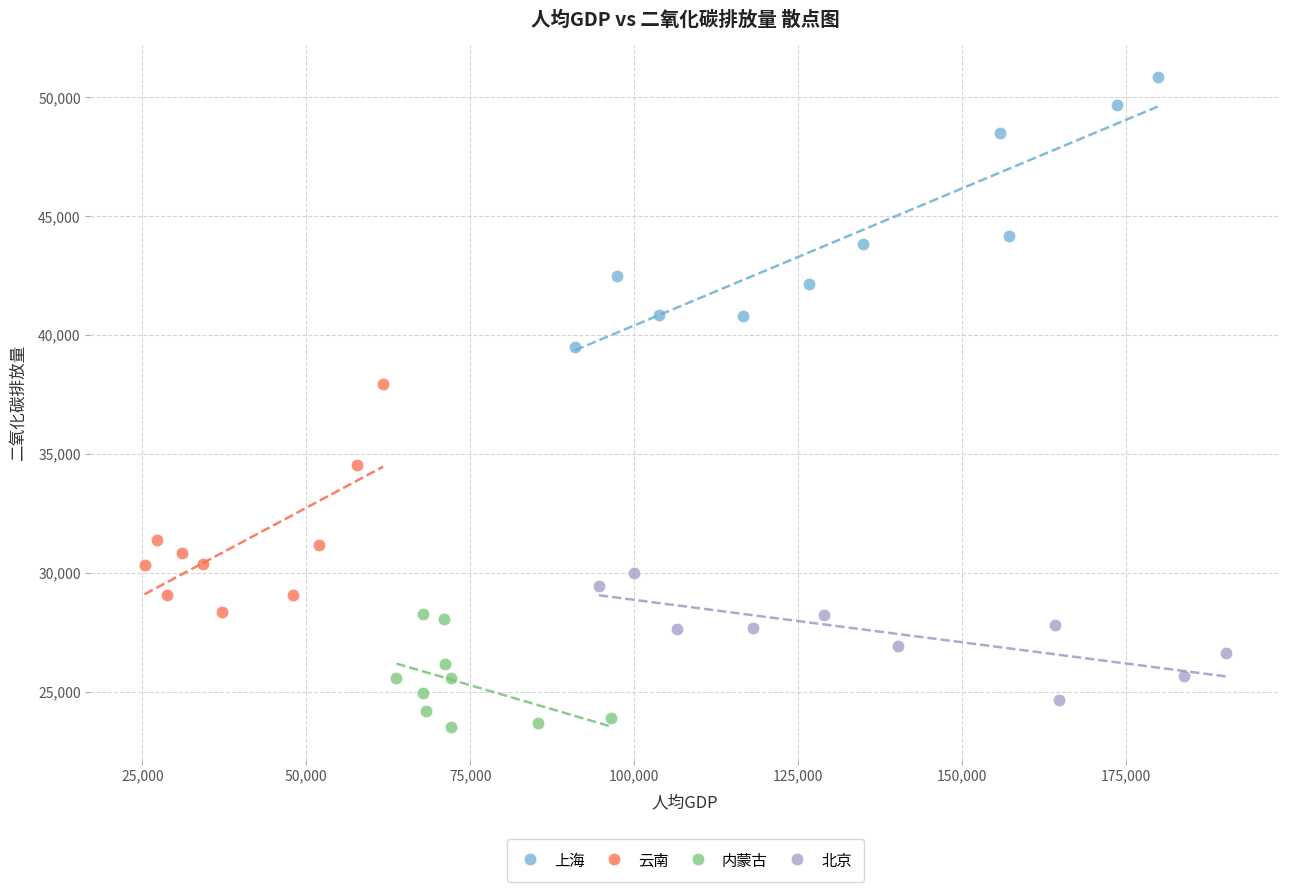

Which series reaches the maximum Y coordinate?

上海